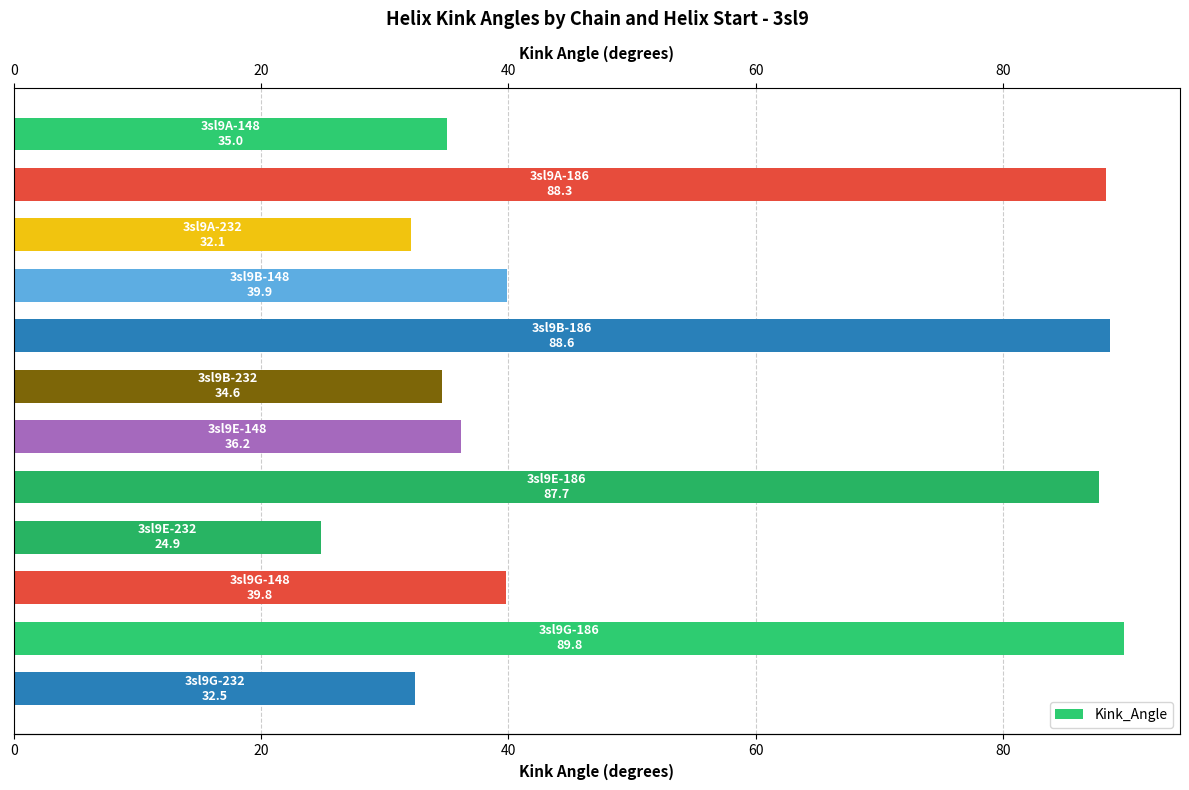

How many distinct data groups are displayed?

1